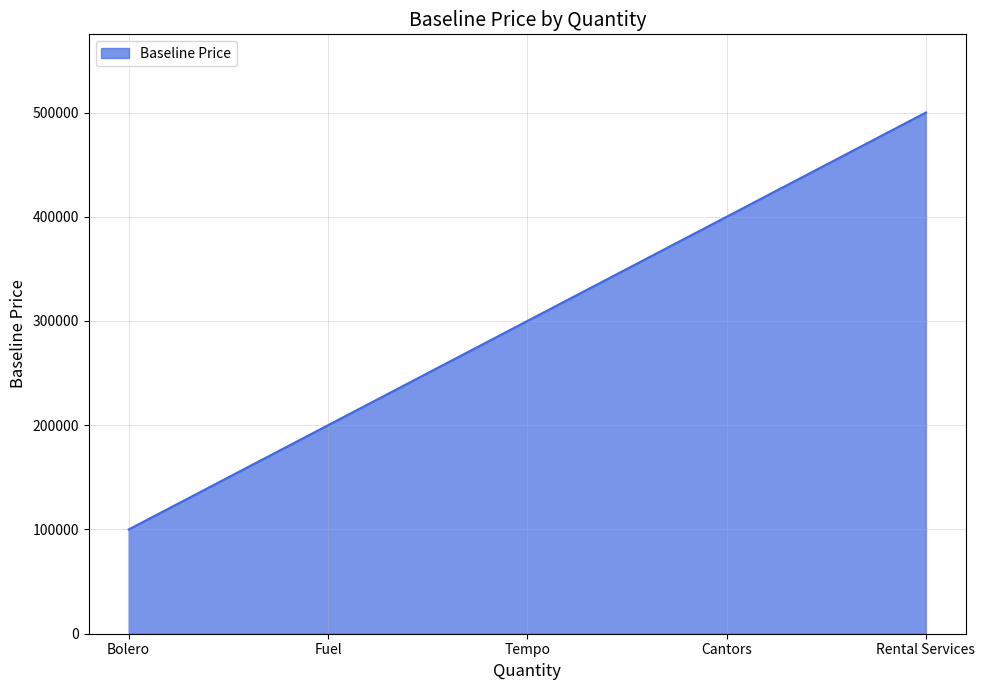

Reading left to right, extract all data points from this chart.

Bolero=100000	Fuel=200000	Tempo=300000	Cantors=400000	Rental Services=500000